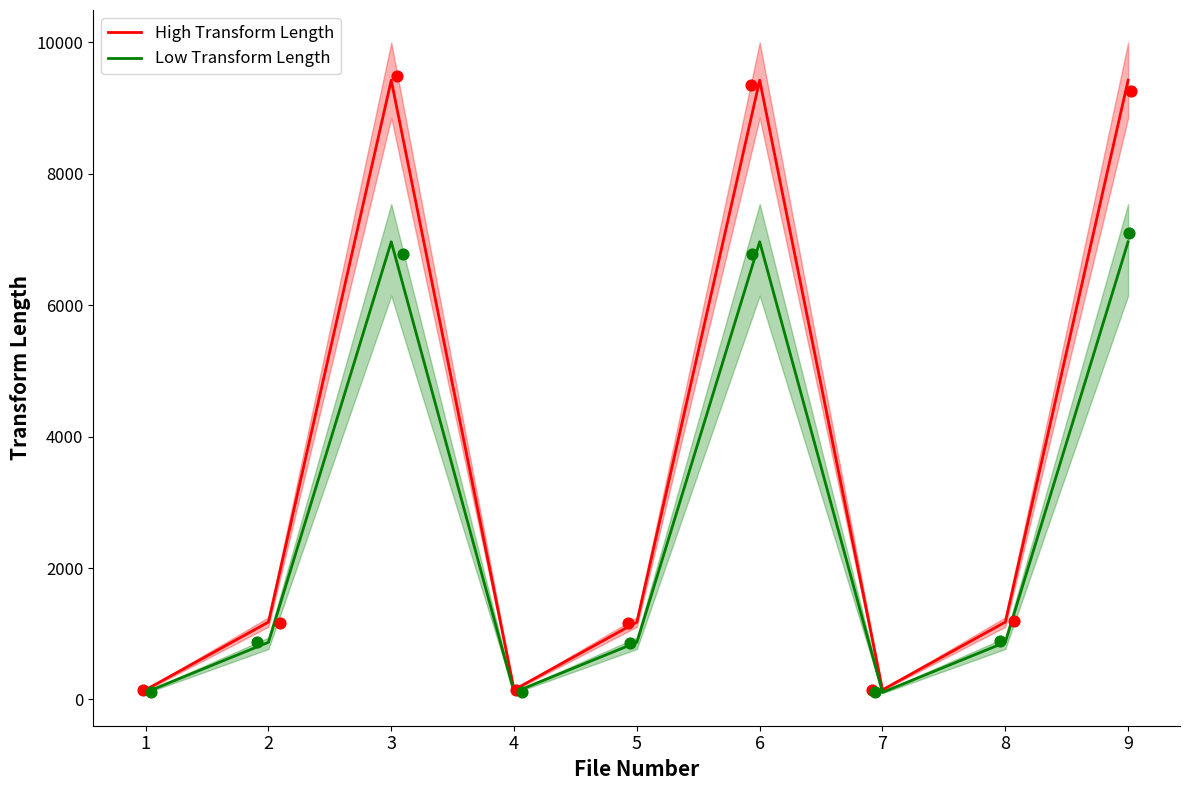

Which series has the largest Y range (max minus min)?

High Transform Length